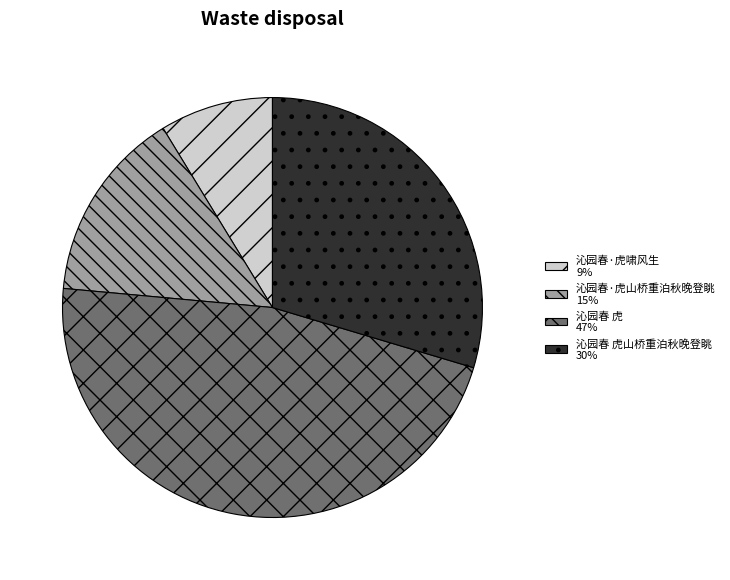

What is the smallest slice in the pie chart?

沁园春·虎啸风生 9%